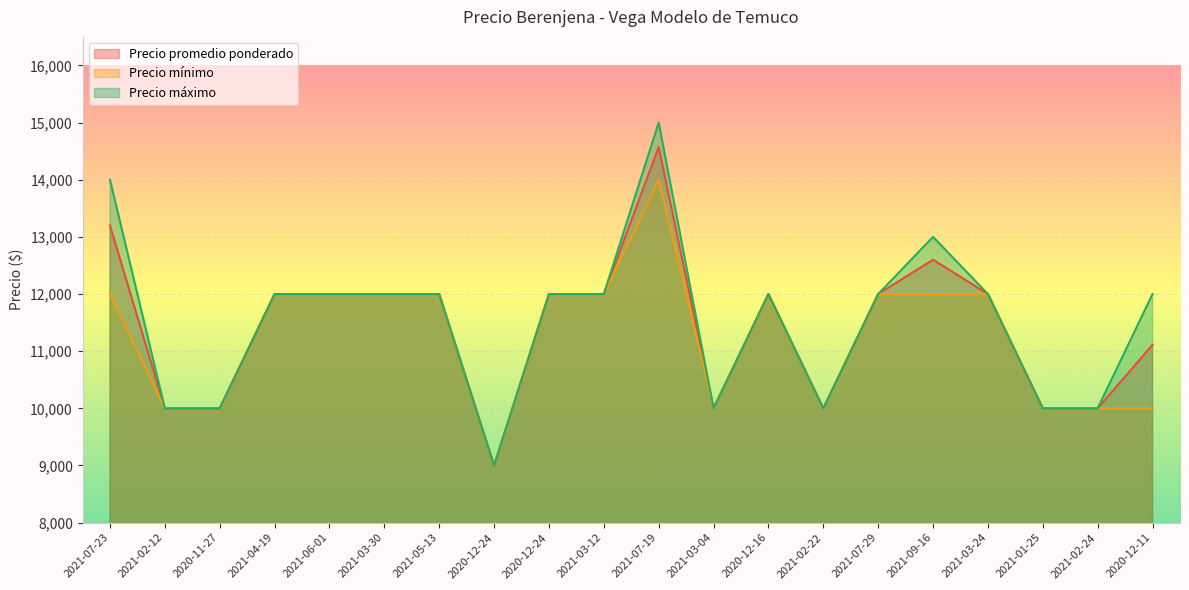

Which series changed the most between 2021-07-19 and 2021-03-04?

Precio máximo